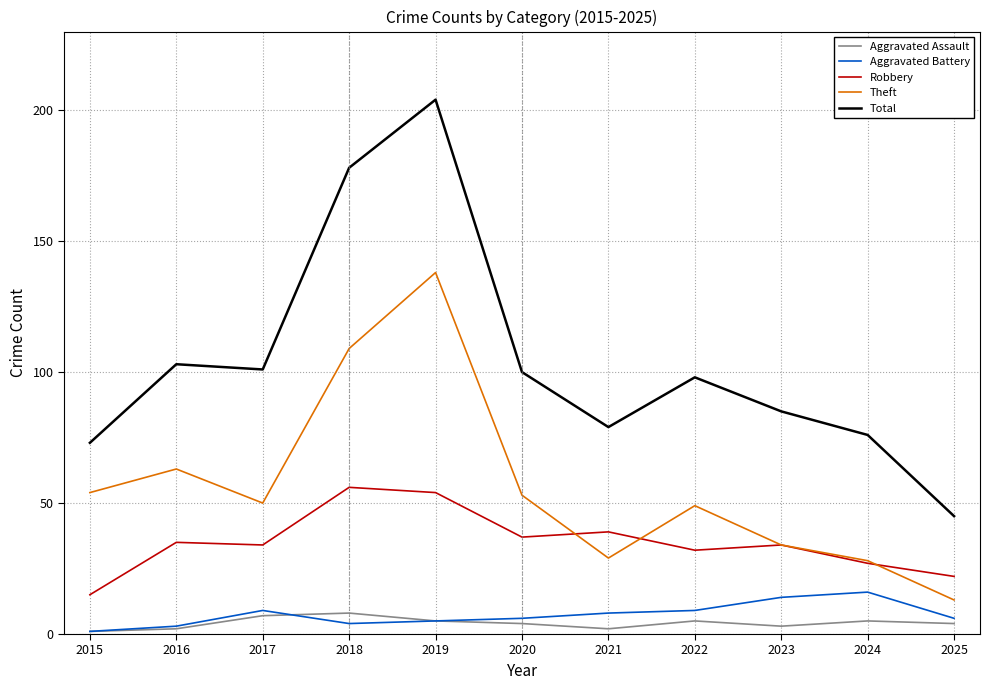

The Robbery series shows 77 at 2019. True or false?

False